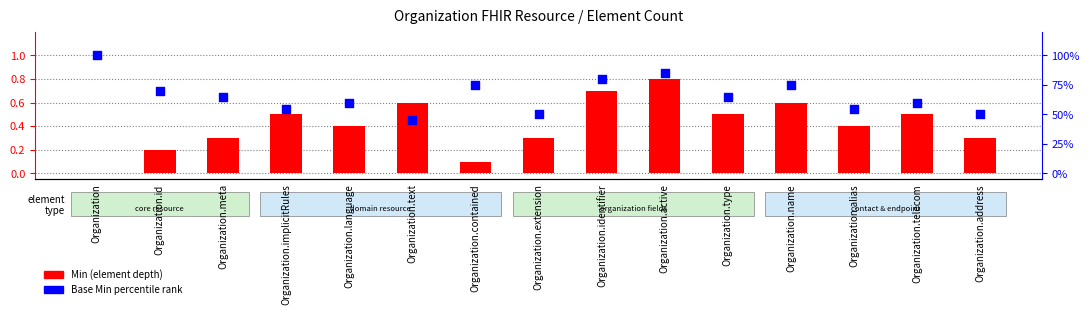

At which category is the sum across all series the highest?

Organization.active